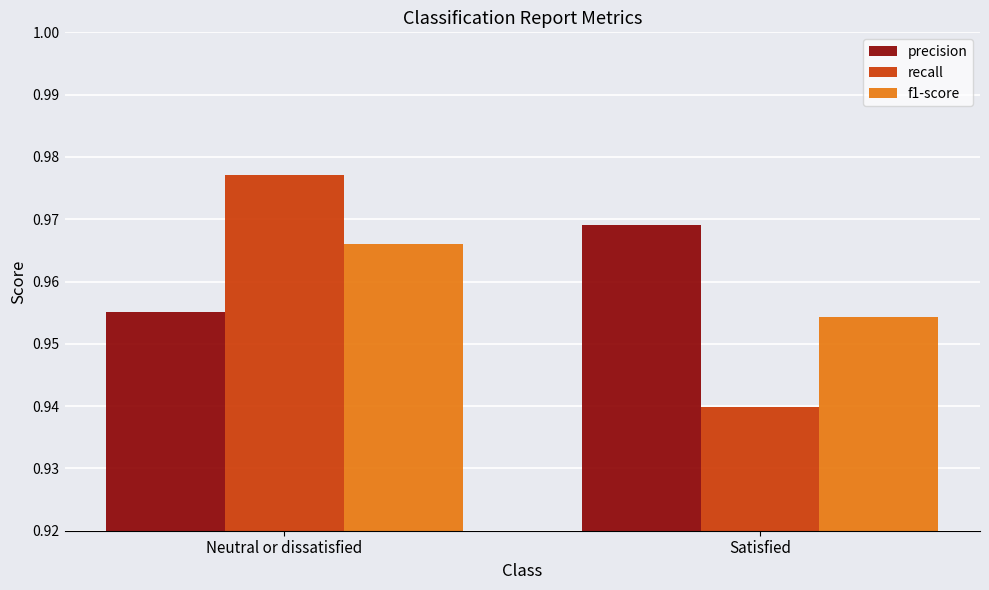

Which series changed the most between Neutral or dissatisfied and Satisfied?

recall